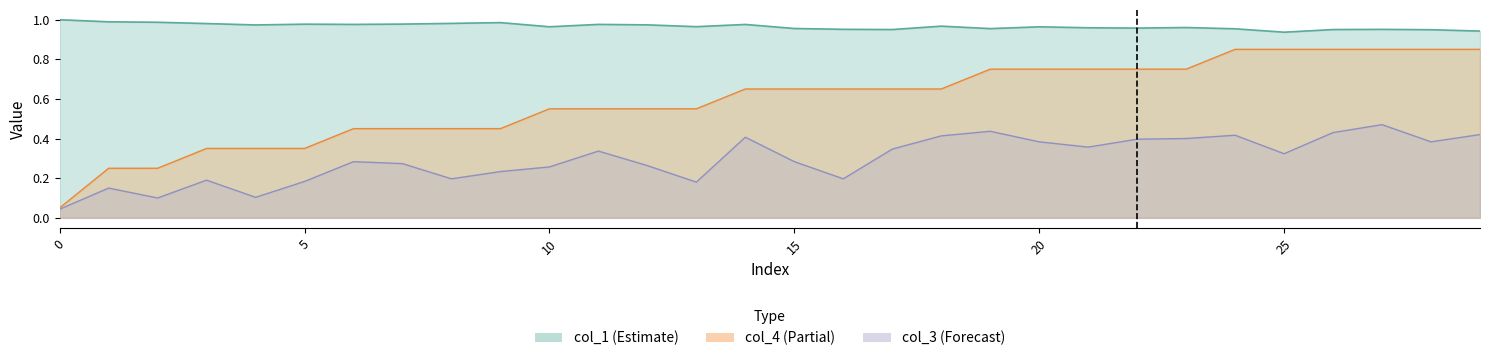

What is the sum of all col_1 values?

29.0